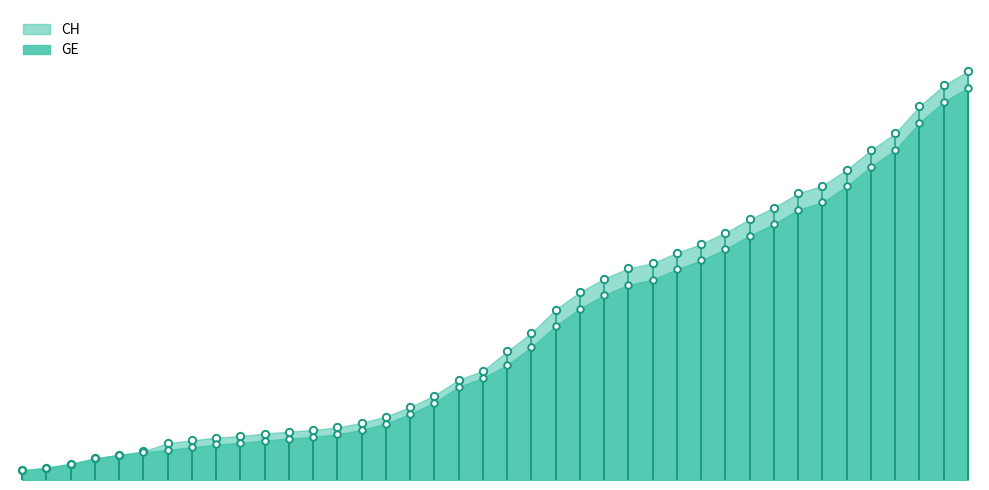

What are all the series names shown in the legend?

CH, GE